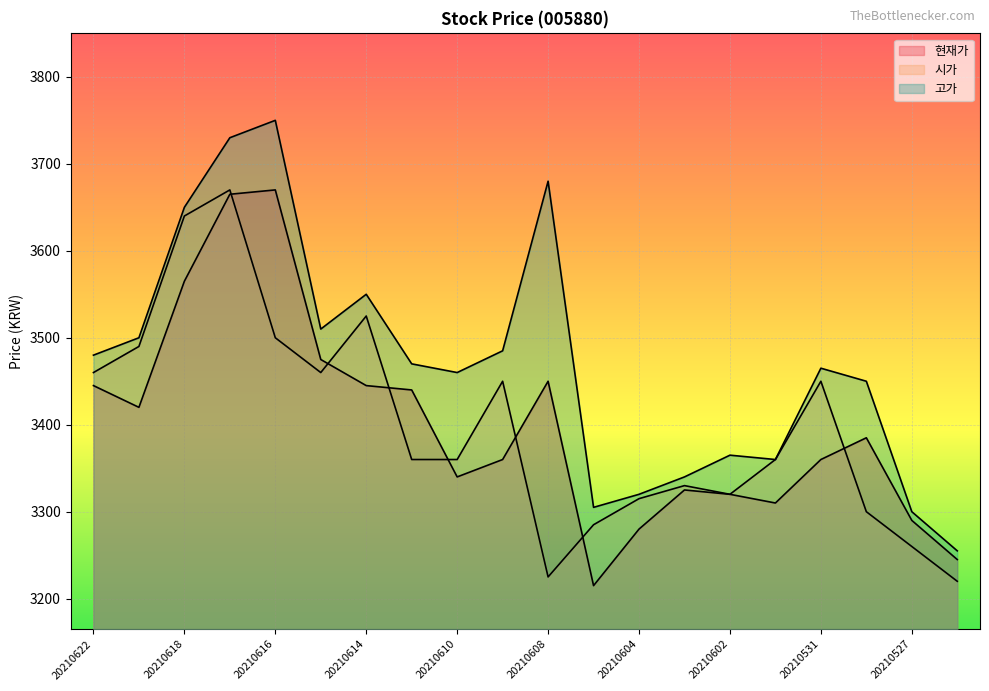

Is it true that 고가 equals 5207 at 20210603?

False